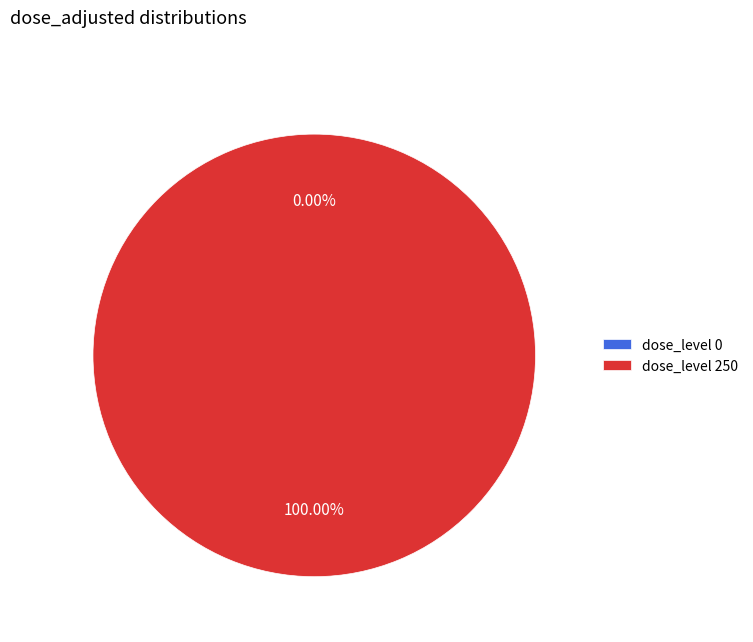

Combined, do 0 and 250 account for over 50%?

Yes